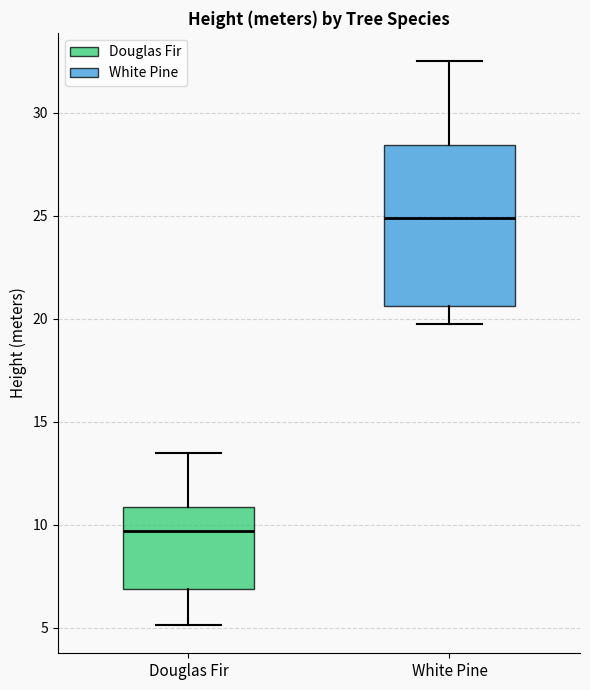

Which box is the tallest, from its lower edge to its upper edge?

White Pine